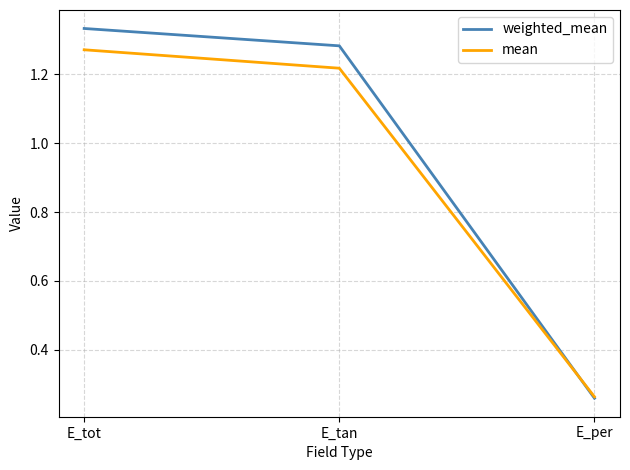

Which series has the largest total across all categories?

weighted_mean